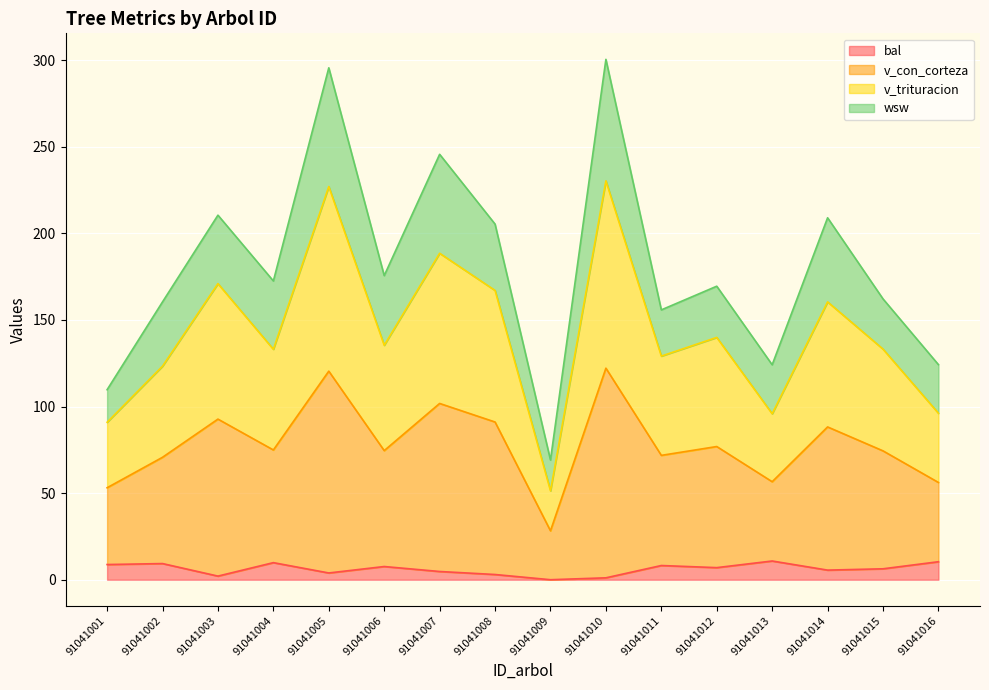

How many values in the bal series exceed 6?

9